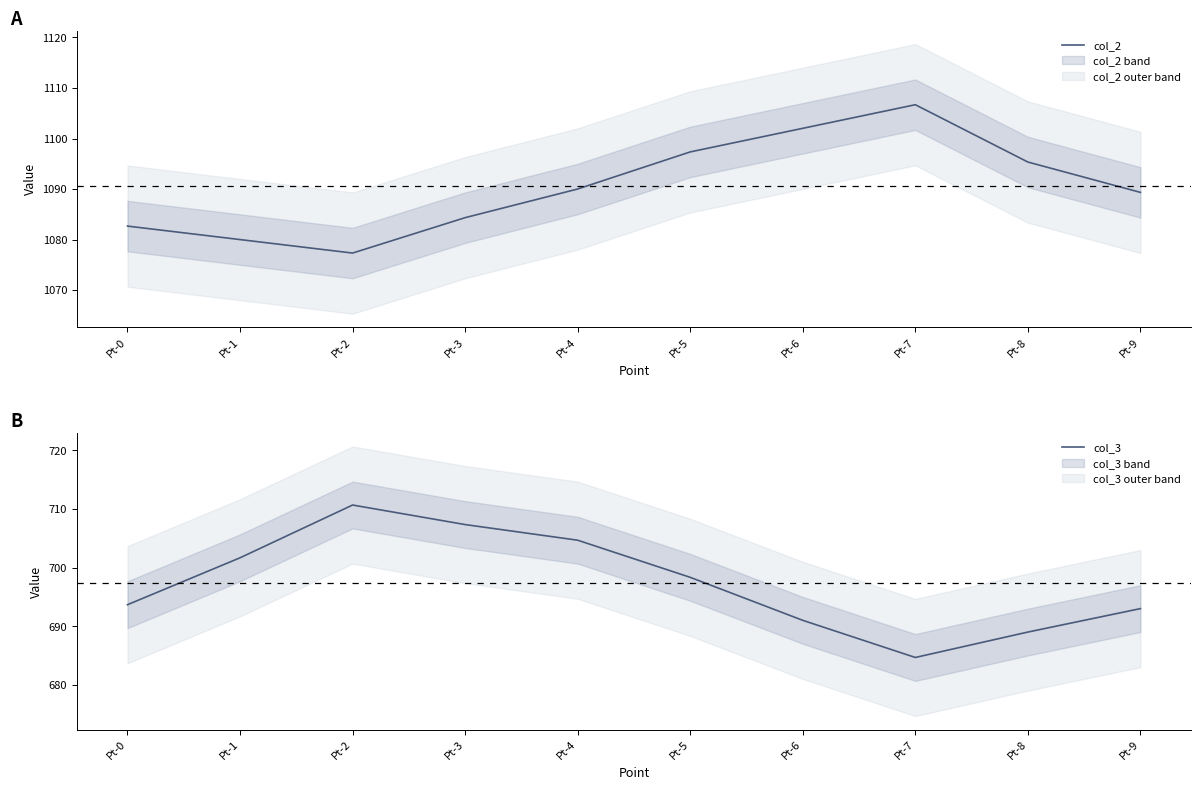

Reading left to right, transcribe all the data shown in this chart.

col_2: 1082.7	1080.0	1077.3	1084.3	1090.0	1097.3	1102.0	1106.7	1095.3	1089.3
col_3: 693.7	701.7	710.7	707.4	704.7	698.3	691.0	684.7	689.0	693.0